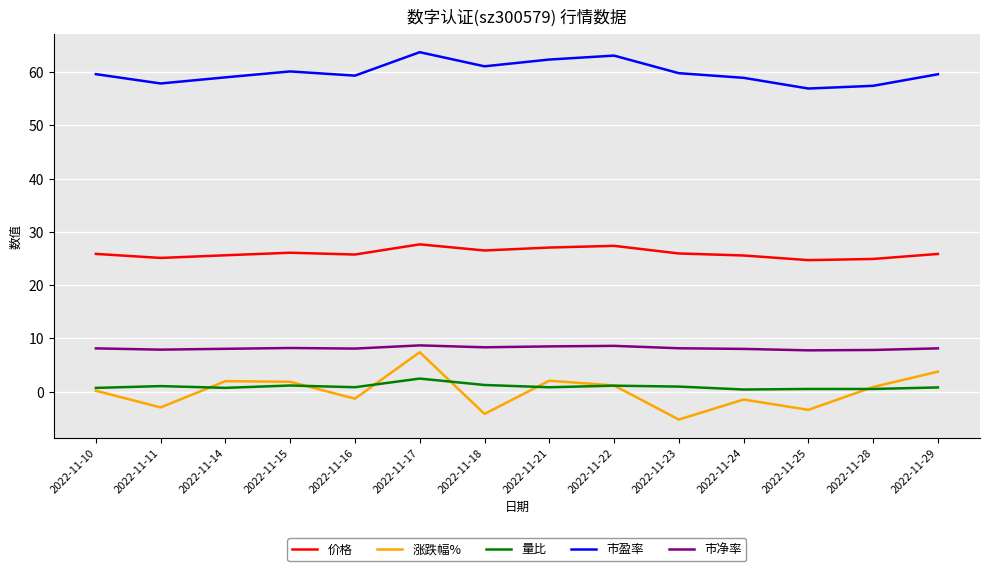

True or false: 价格 has a value of 25.9 at 2022-11-10.

True